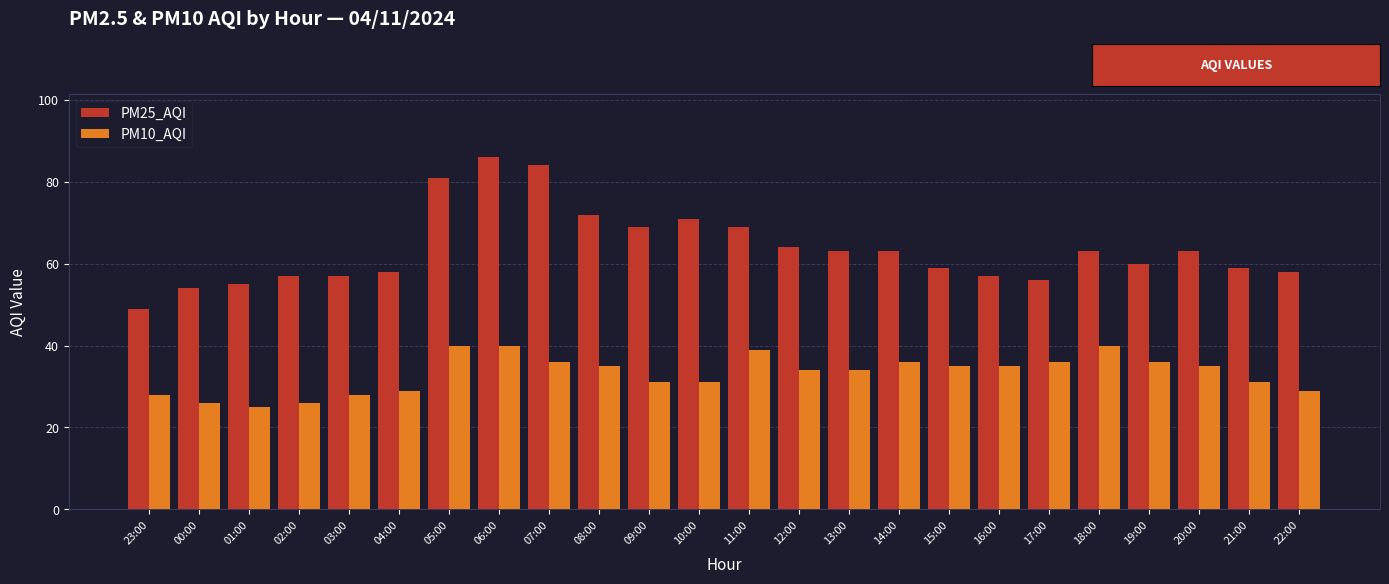

Reading left to right, transcribe all the data shown in this chart.

PM25_AQI: 23:00=49	00:00=54	01:00=55	02:00=57	03:00=57	04:00=58	05:00=81	06:00=86	07:00=84	08:00=72	09:00=69	10:00=71	11:00=69	12:00=64	13:00=63	14:00=63	15:00=59	16:00=57	17:00=56	18:00=63	19:00=60	20:00=63	21:00=59	22:00=58
PM10_AQI: 23:00=28	00:00=26	01:00=25	02:00=26	03:00=28	04:00=29	05:00=40	06:00=40	07:00=36	08:00=35	09:00=31	10:00=31	11:00=39	12:00=34	13:00=34	14:00=36	15:00=35	16:00=35	17:00=36	18:00=40	19:00=36	20:00=35	21:00=31	22:00=29